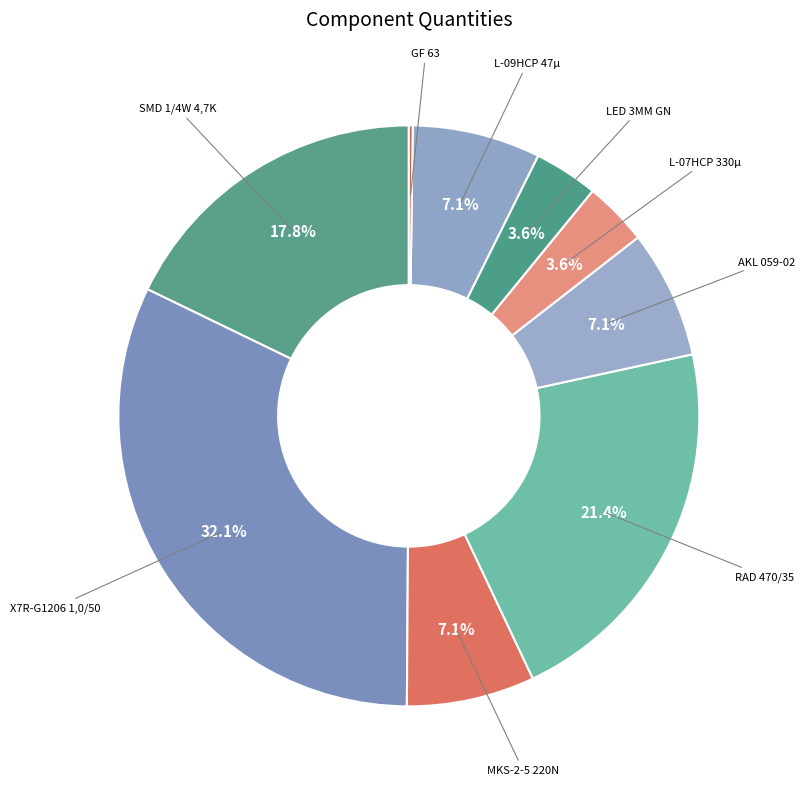

Does MKS-2-5 220N account for over 50% of the chart?

No